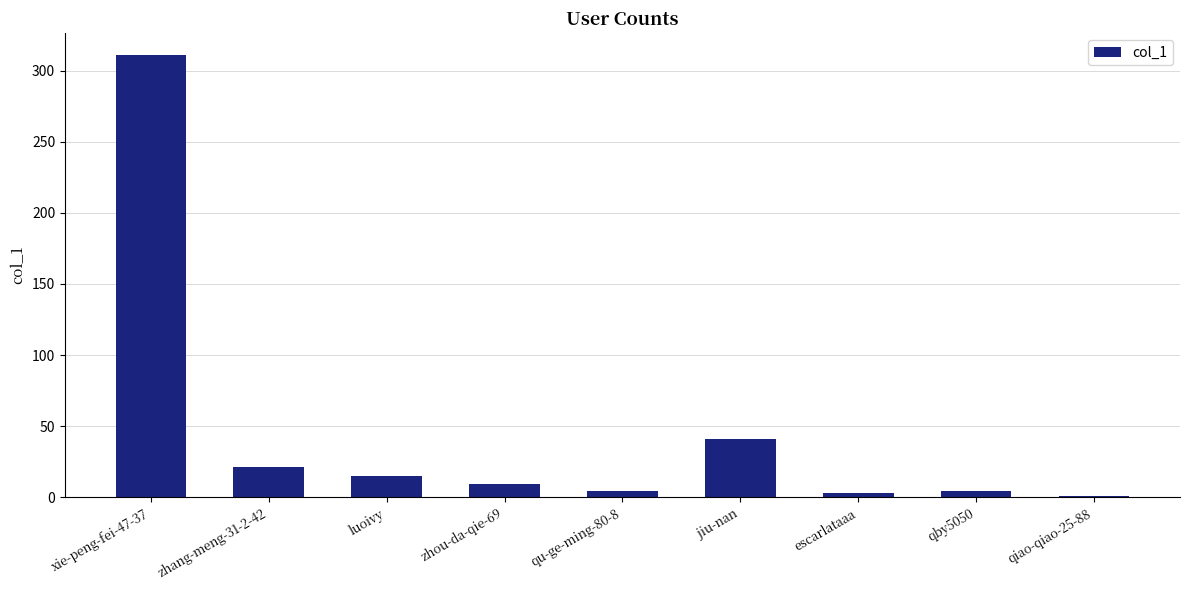

The chart shows a value of 500 at xie-peng-fei-47-37. True or false?

False